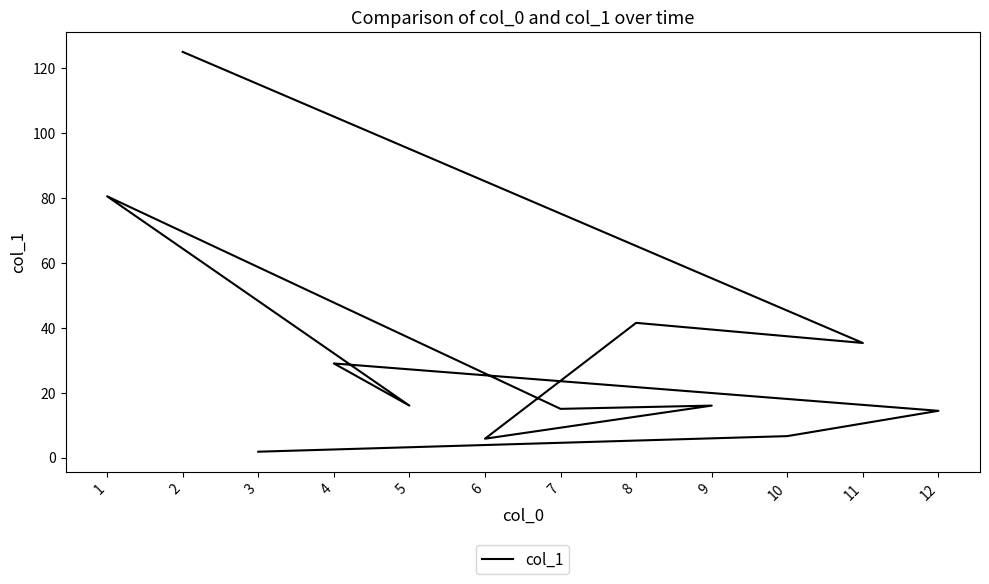

What is the sum of all values?

386.9